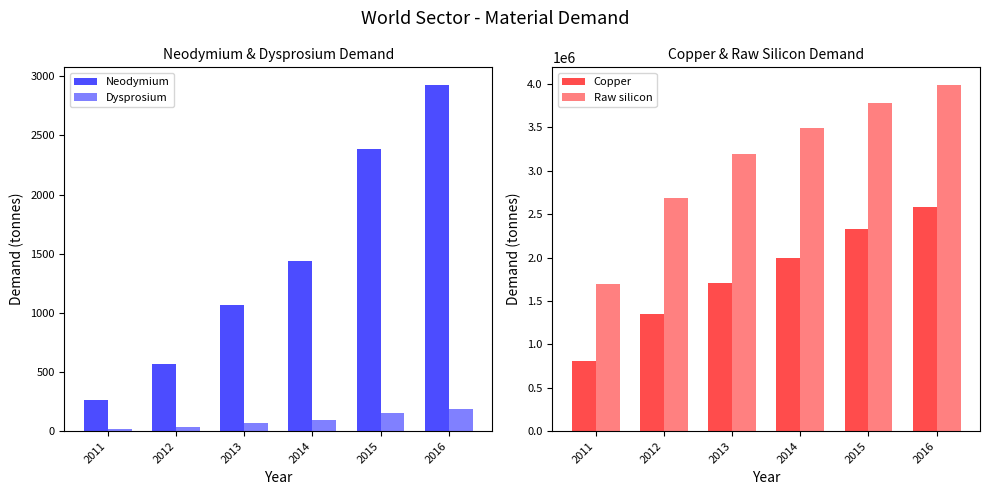

What is the maximum value shown in the chart?

3992510.2